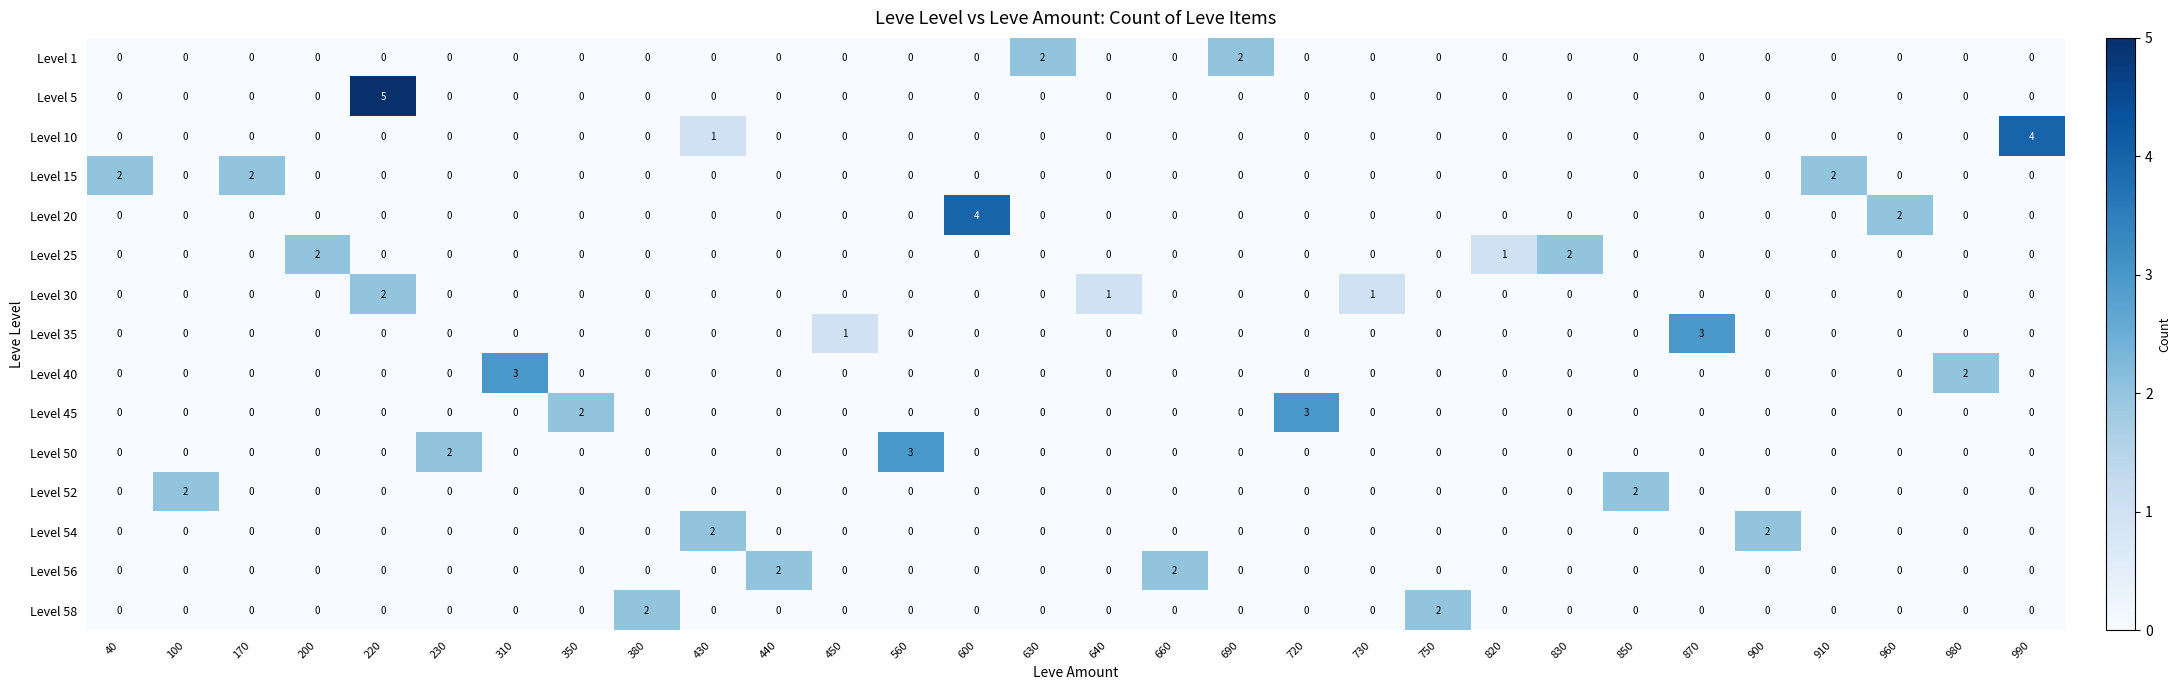

At which category does the chart reach its peak across all series?

220